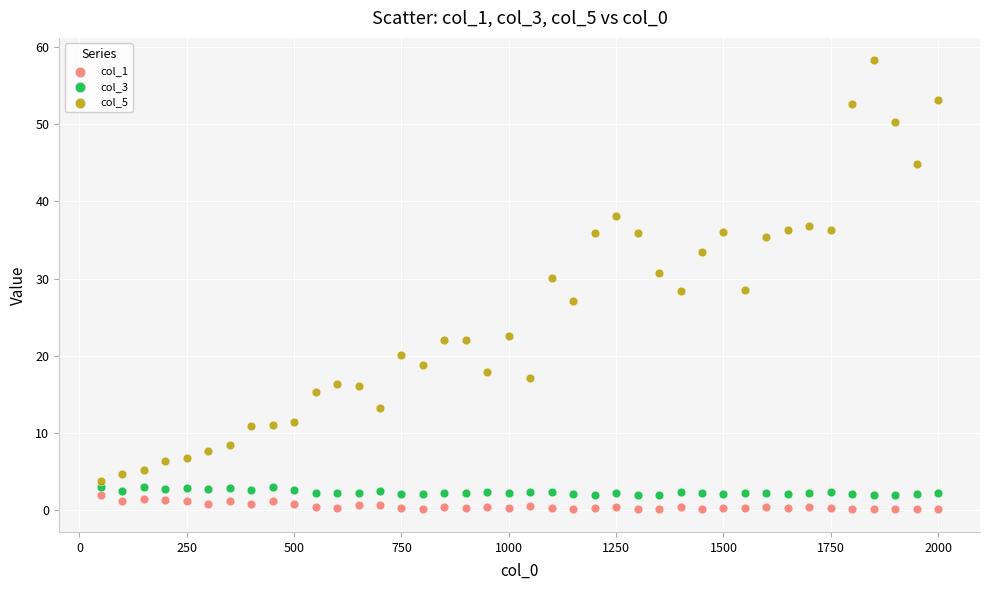

Which series reaches the maximum Y coordinate?

col_5